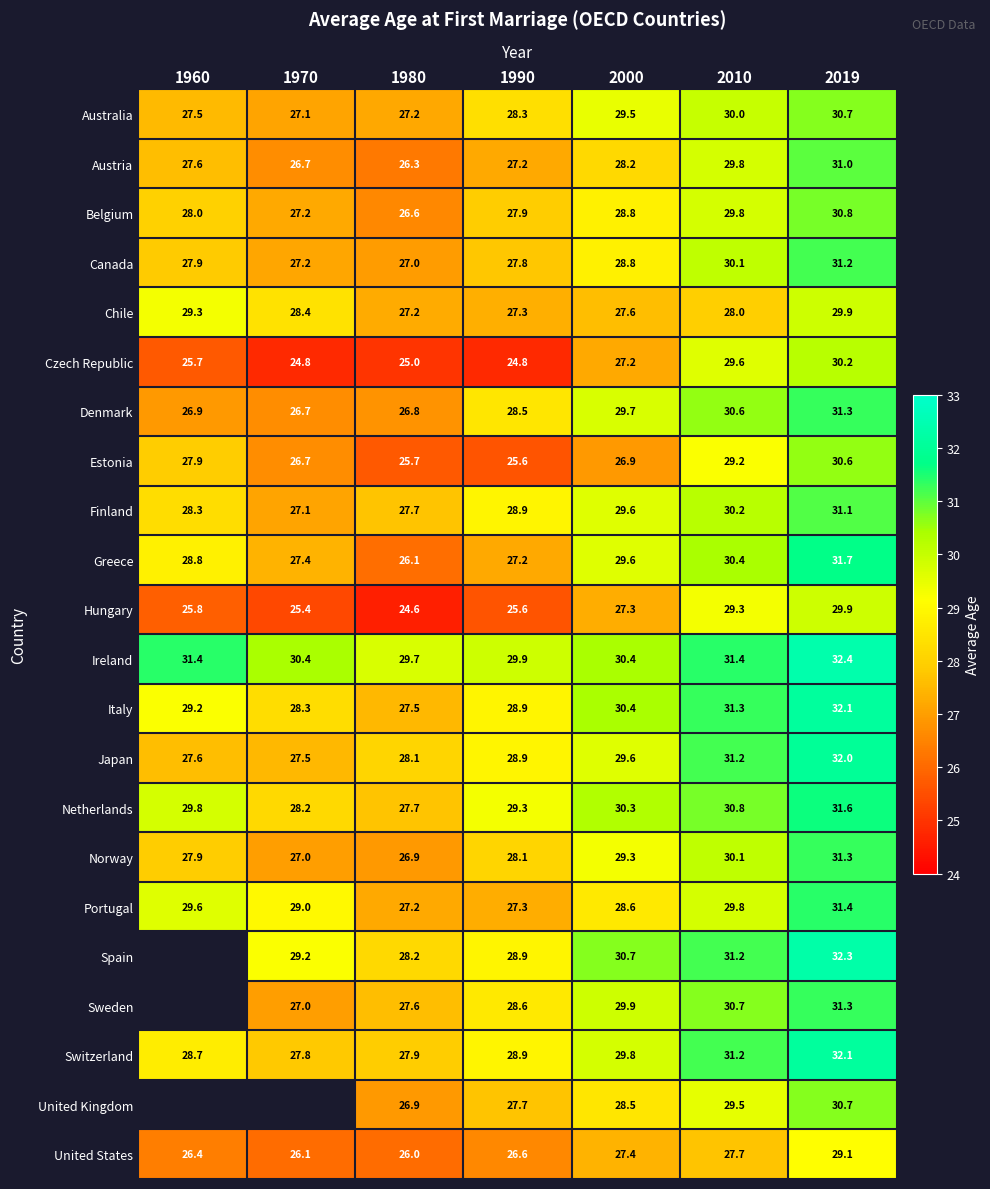

Which has a higher value, 2000 or 2010?

2010